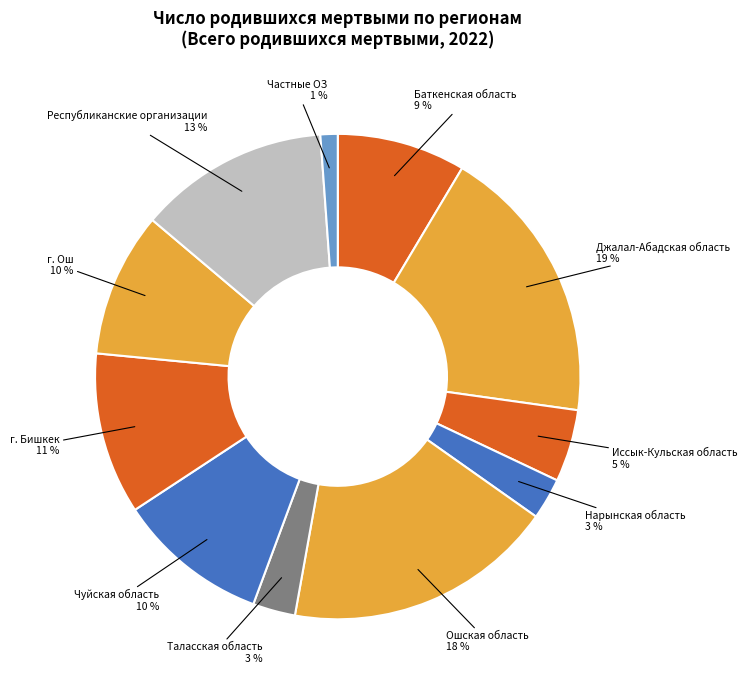

What percentage is the Иссык-Кульская область slice, to the nearest percent?

5%